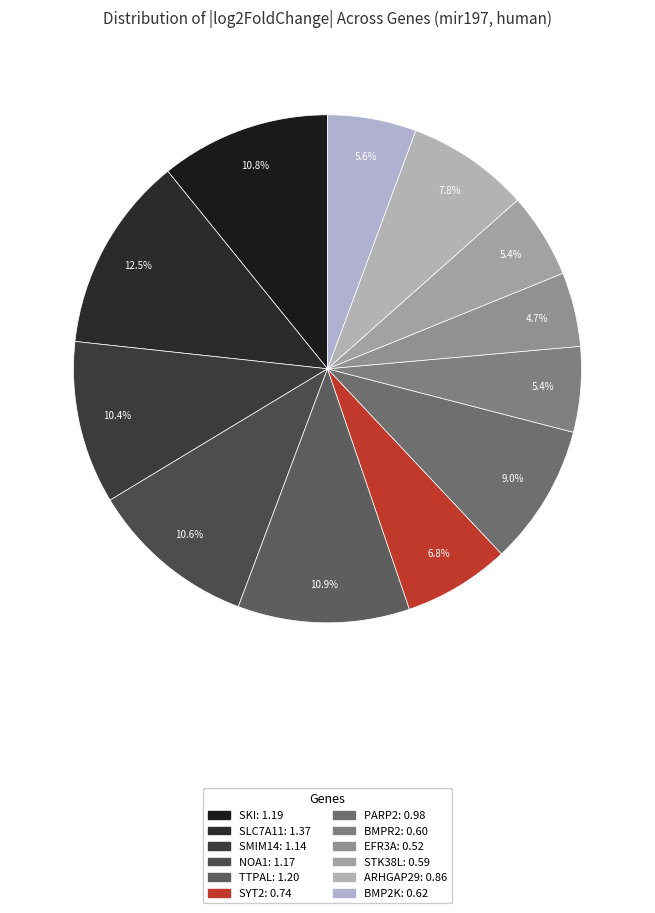

How many slices are in this pie chart?

12